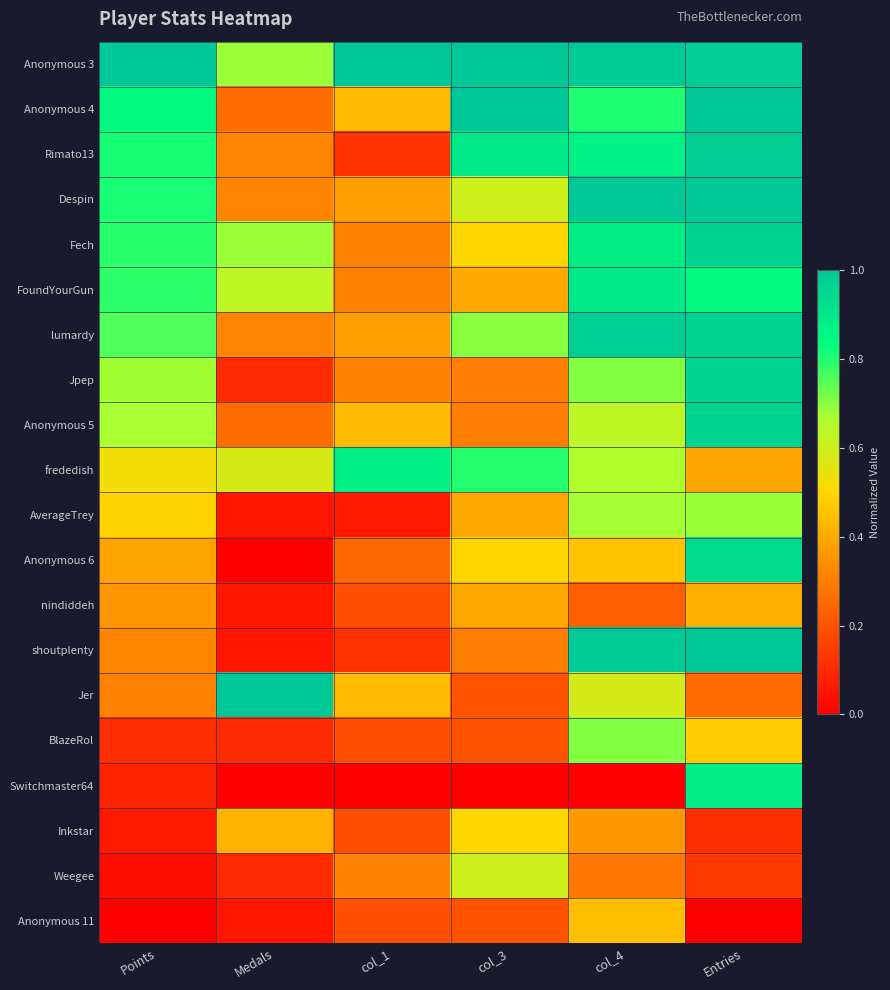

Between col_4 and Points, which is larger?

Points